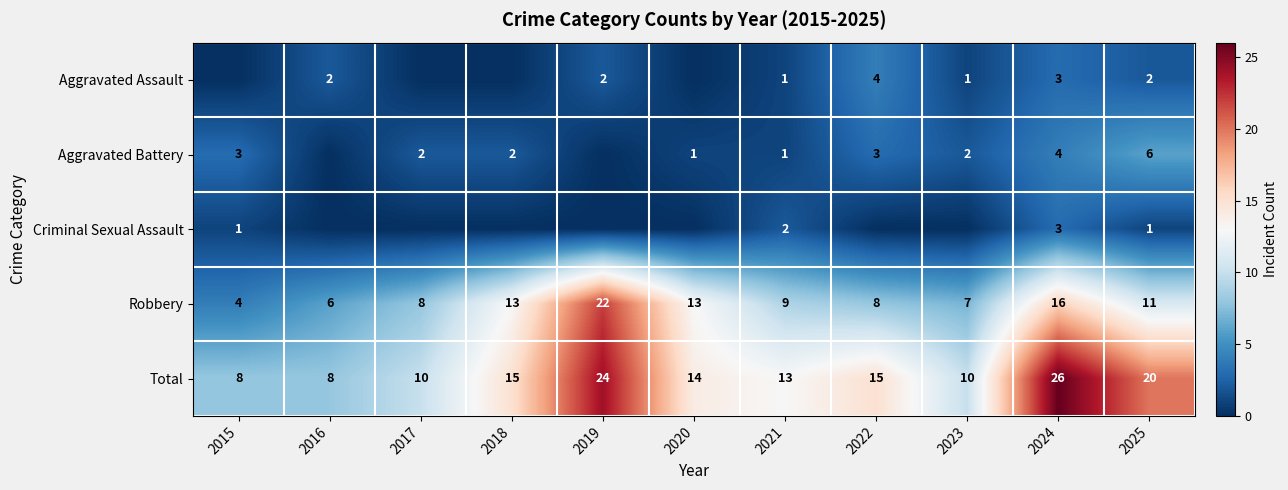

What is the difference between the second highest and minimum values in the Robbery series?

12